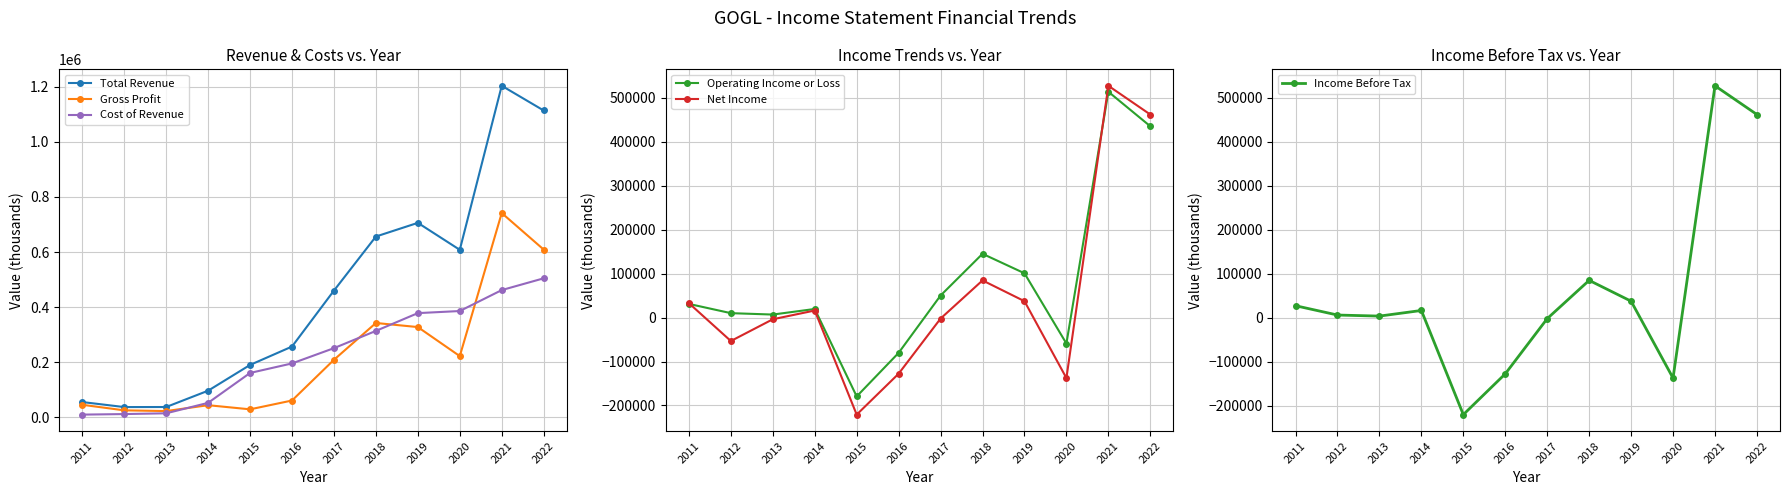

True or false: Total Revenue and Income Before Tax cross at least once.

False